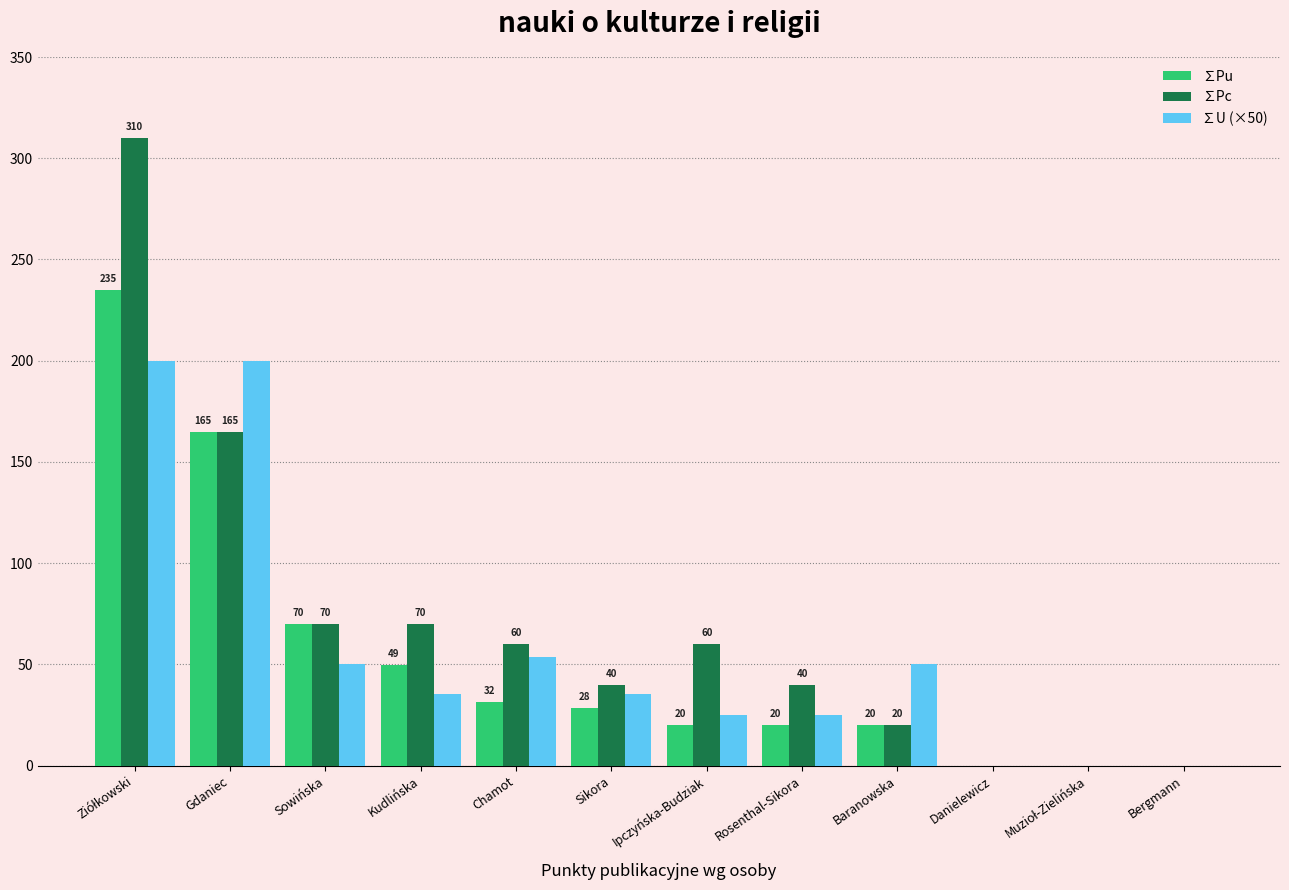

What value does the ∑Pc series have at Sowińska?

70.0